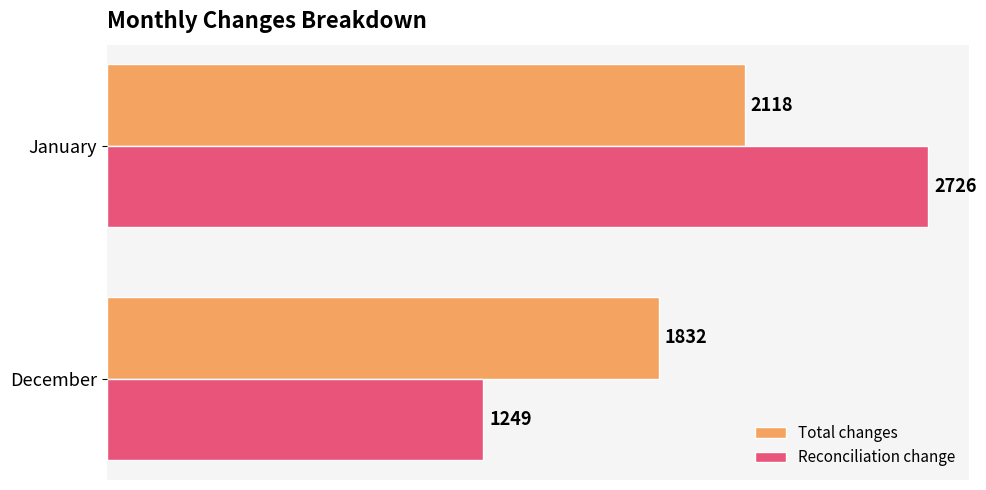

What is the highest value of the Total changes series?

2118